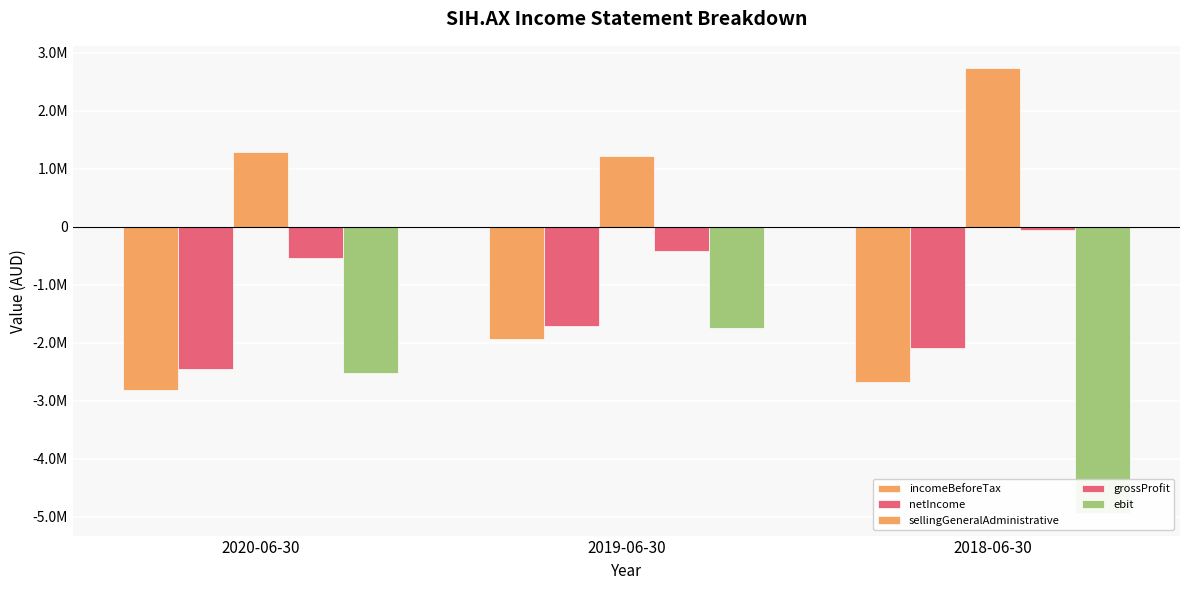

What is the difference between the highest and lowest values at 2019-06-30?

3151955